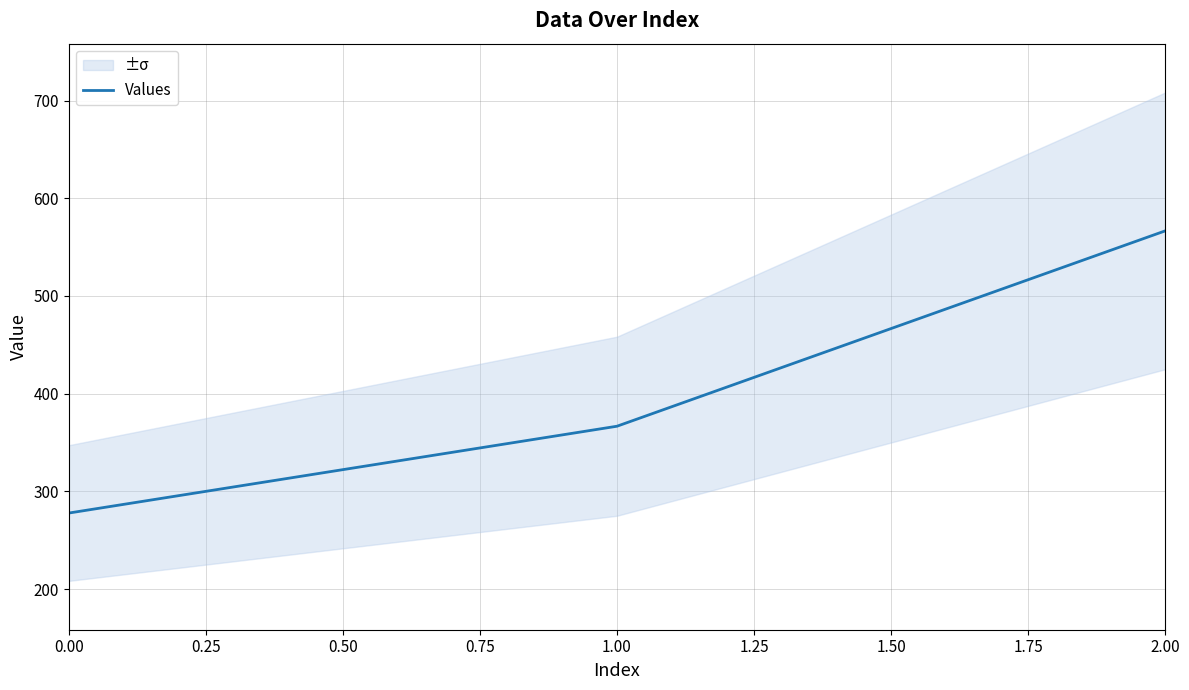

List the labels in order of Values value, largest first.

2.00, 1.00, 0.00